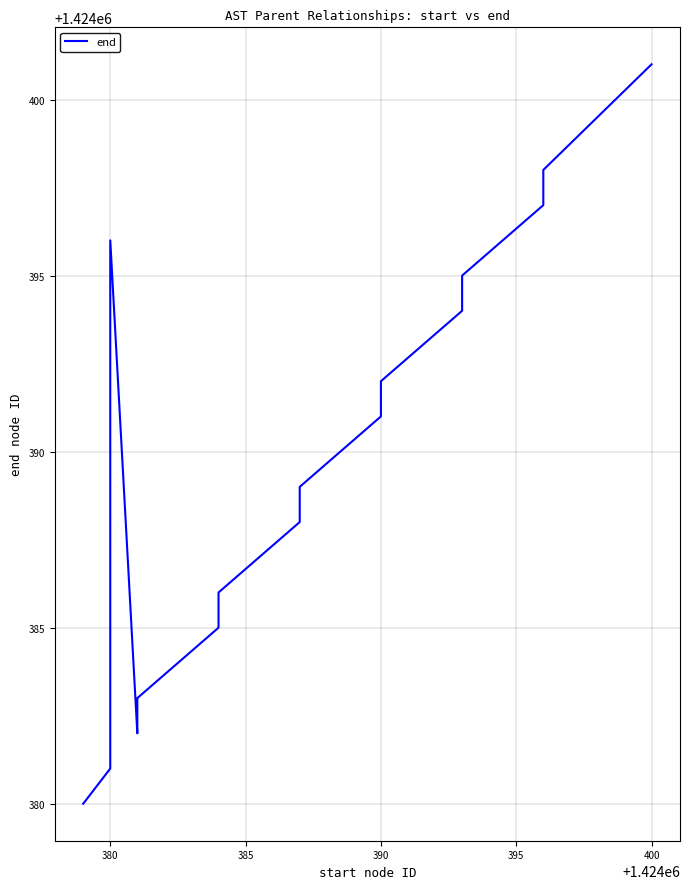

The chart shows a value of 944634 at 10. True or false?

False